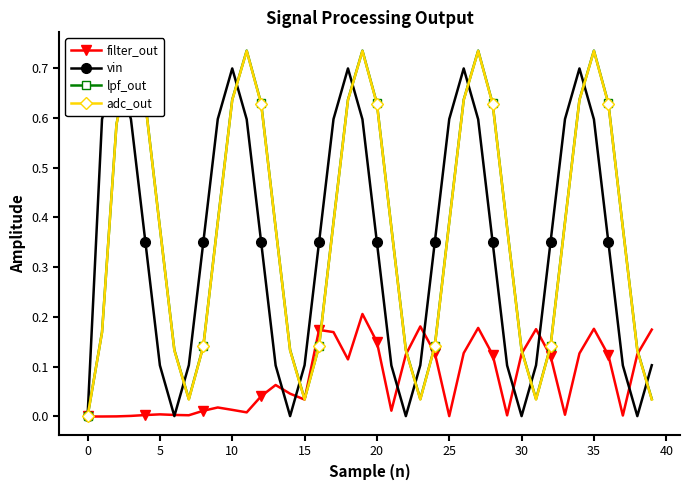

In lpf_out, how many points are higher than both neighbors (excluding endpoints)?

5